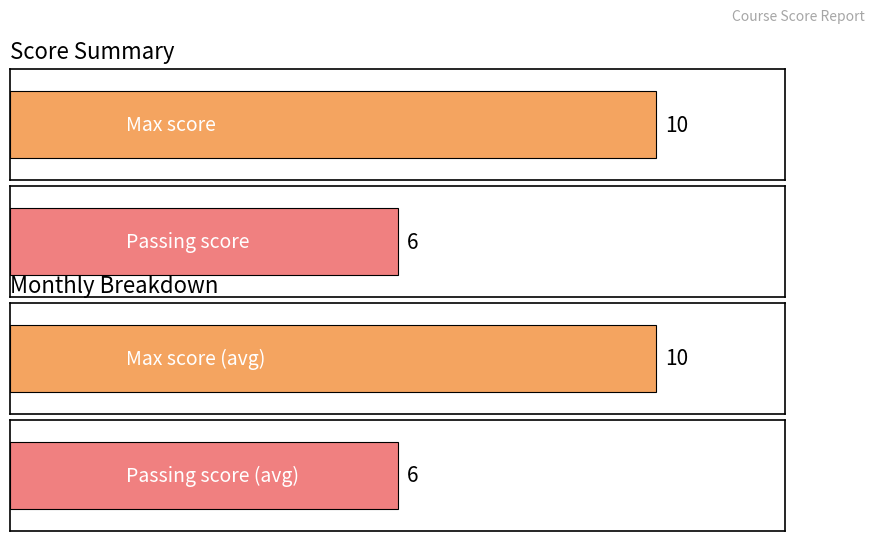

List the series in order of their peak value, highest first.

Max score, Passing score